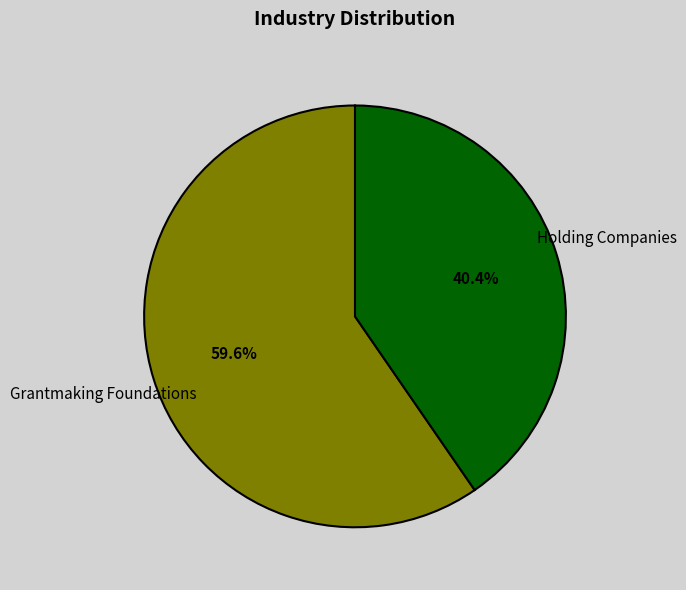

Does any single category account for the majority?

Yes